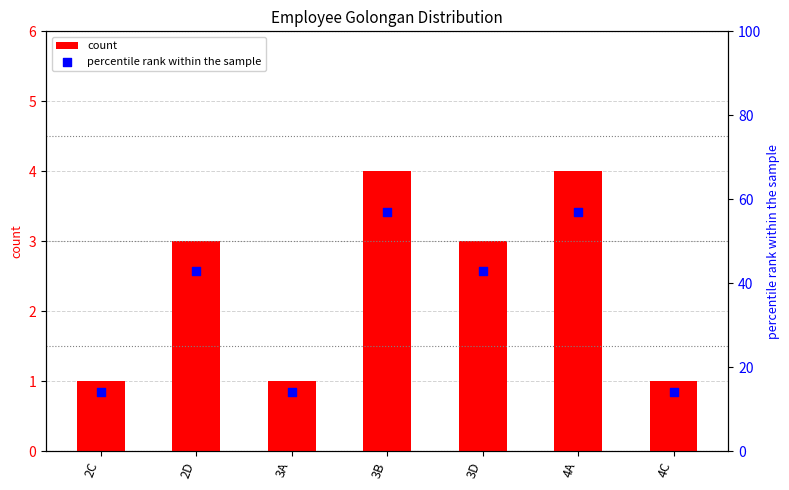

Which series has the largest total across all categories?

percentile rank within the sample